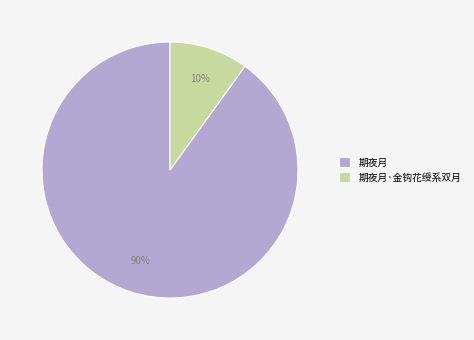

To the nearest percent, what percentage of the pie is 期夜月·金钩花绶系双月?

10%